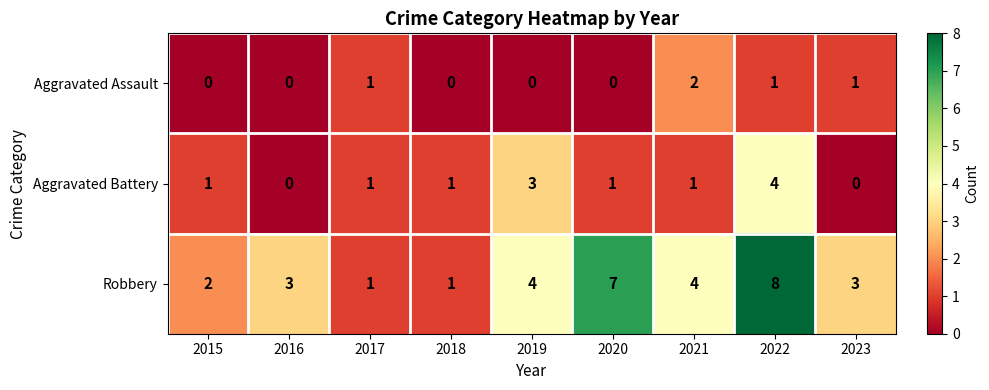

Rank the series by their maximum value, from highest to lowest.

Robbery, Aggravated Battery, Aggravated Assault